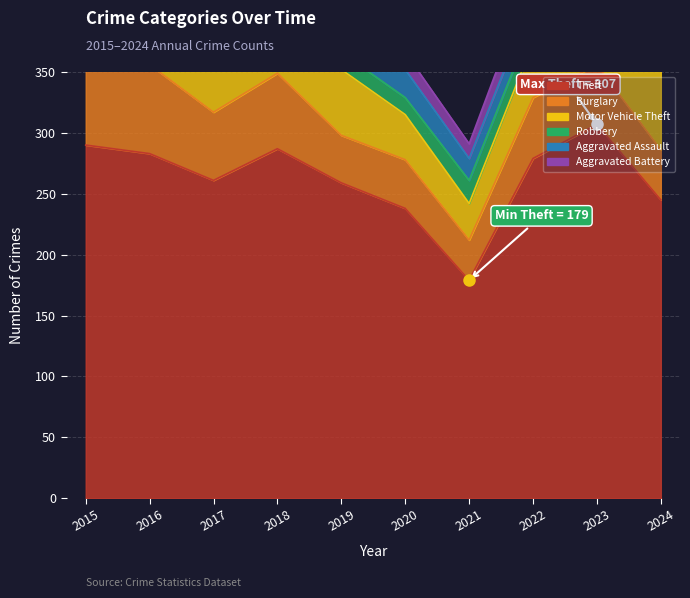

How many values in the Theft series are below 279?

5